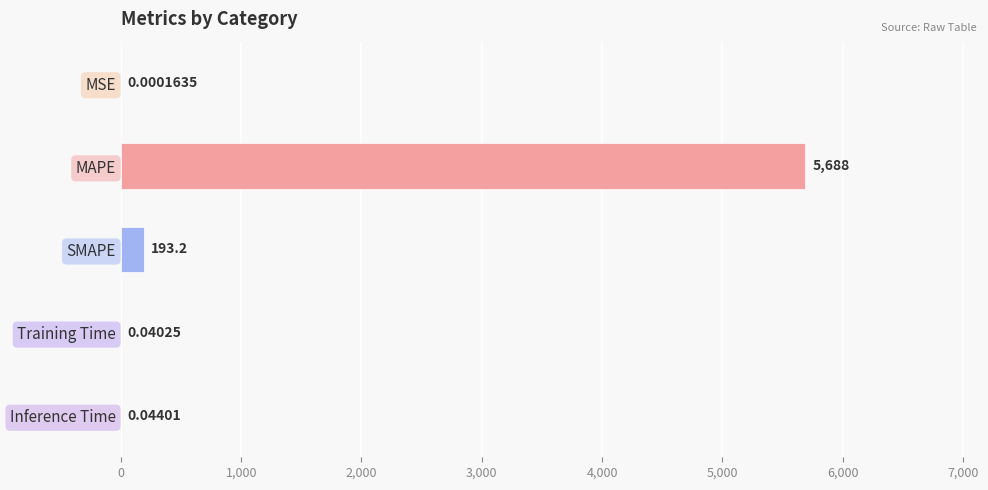

Where is the data nearest to the value 2844?

SMAPE